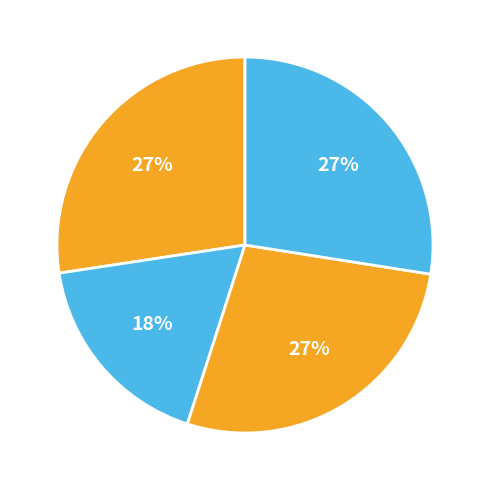

How many segments does this pie chart have?

4